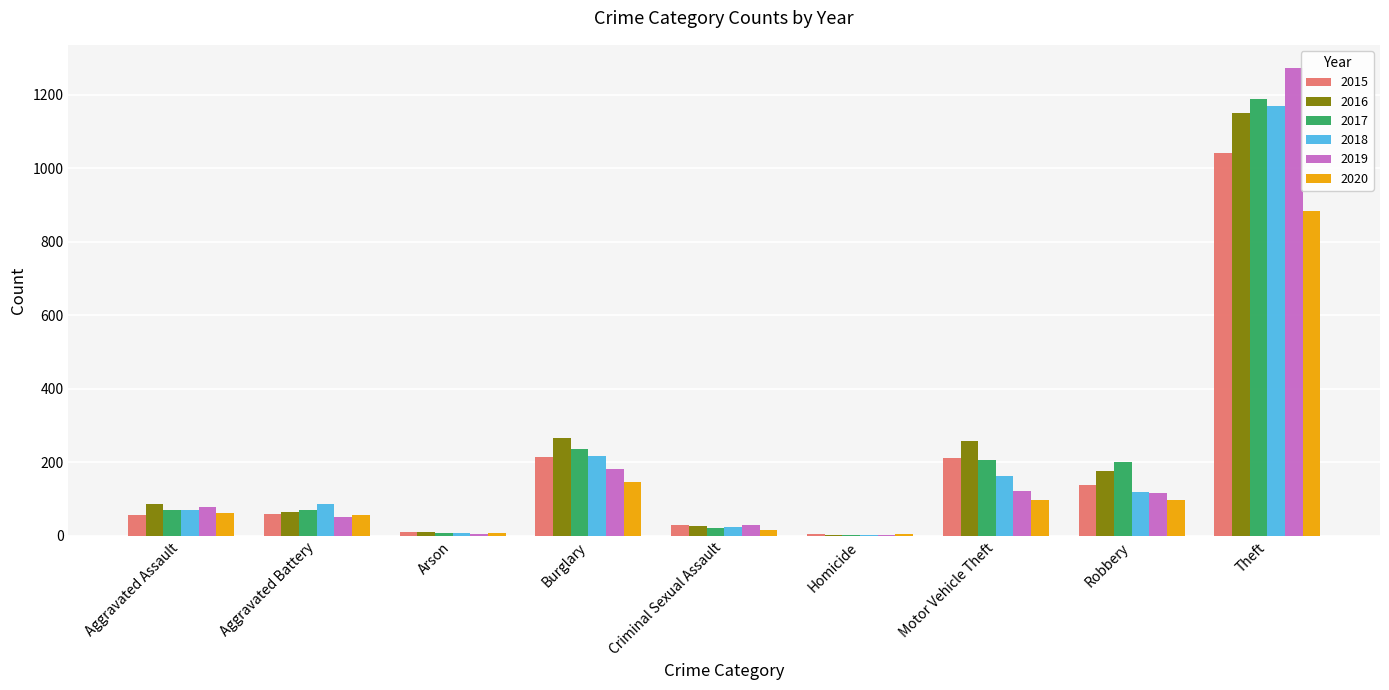

The value of 2019 at Aggravated Battery is 53. True or false?

True